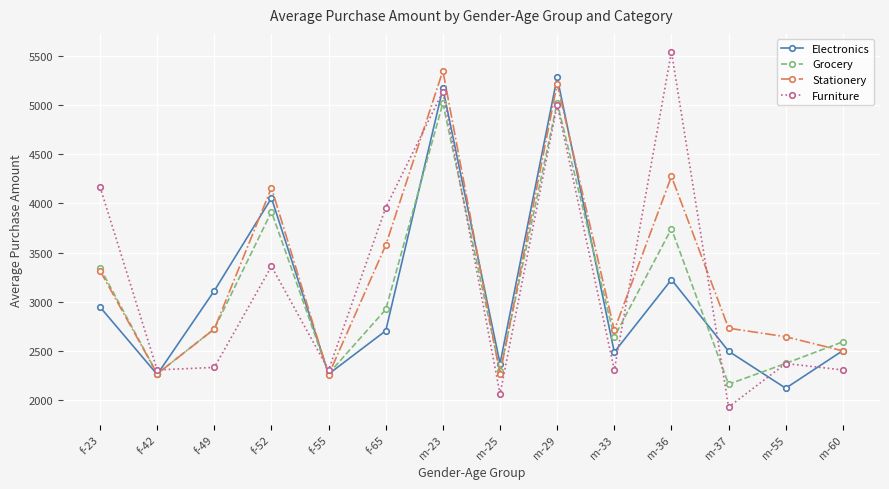

What is the highest value of the Stationery series?

5349.6